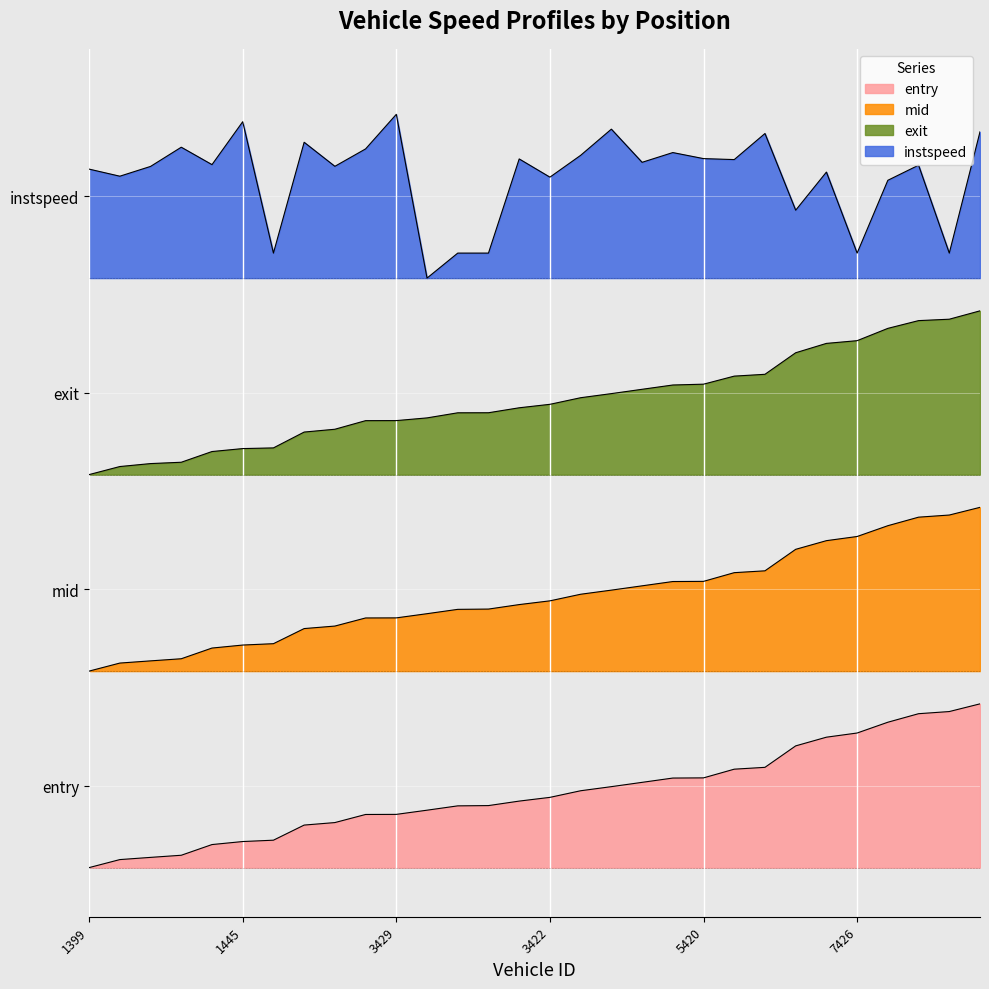

True or false: mid and entry intersect in this chart.

False